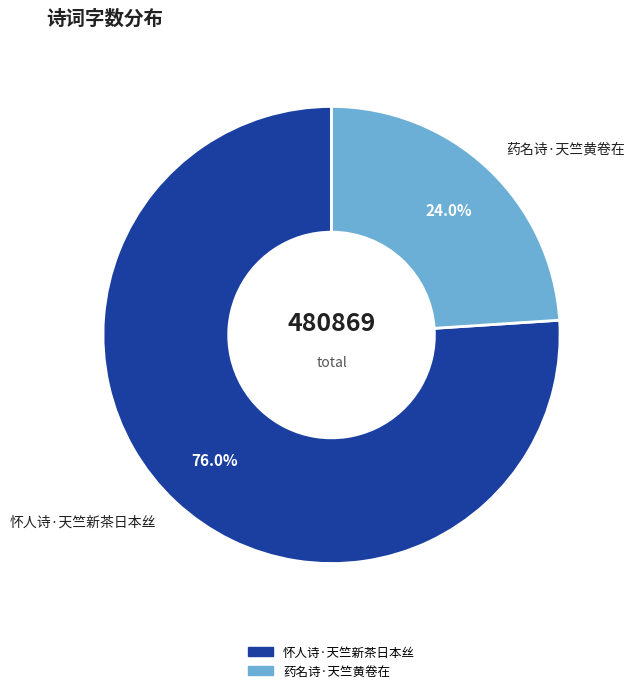

Which category has the smallest portion of the pie?

药名诗·天竺黄卷在